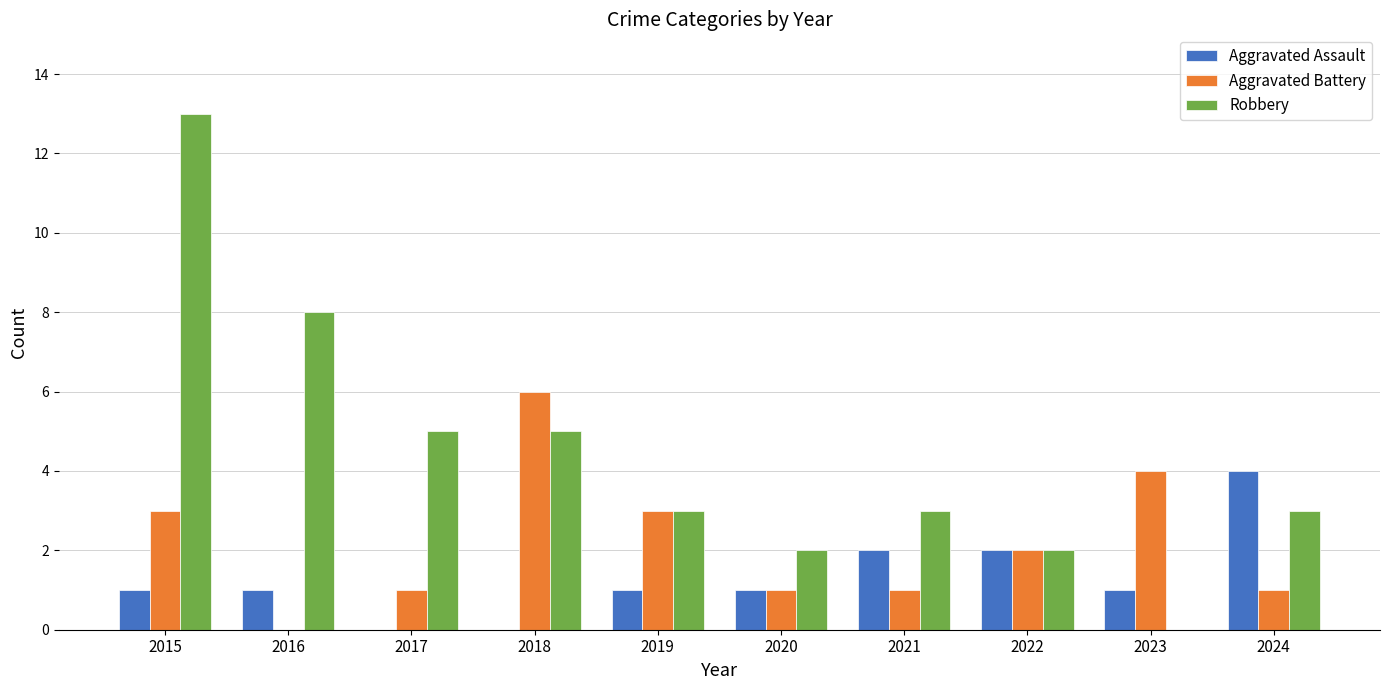

At which category does the chart reach its peak across all series?

2015